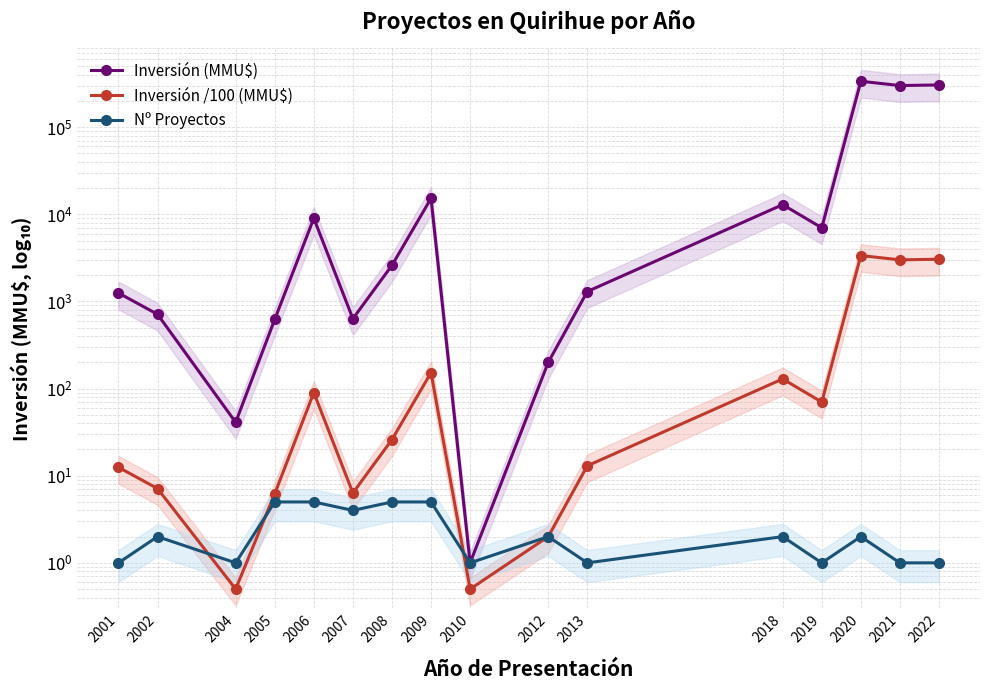

Which category has the lowest value in the Inversión (MMU$) series?

2010